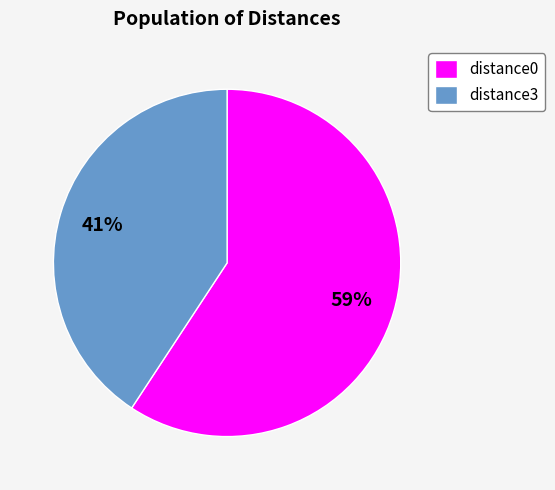

Is it true that distance3 is 32% of the pie?

False